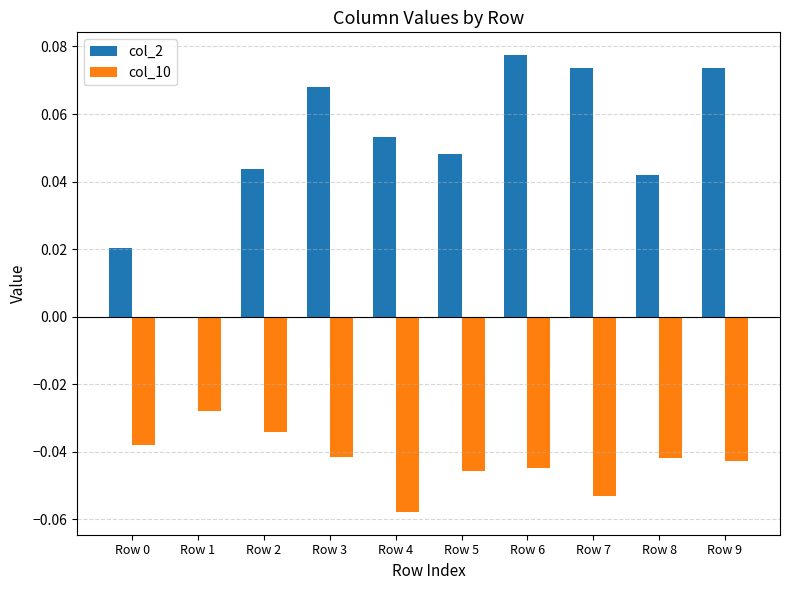

Is it true that col_2 equals 0.0 at Row 2?

True